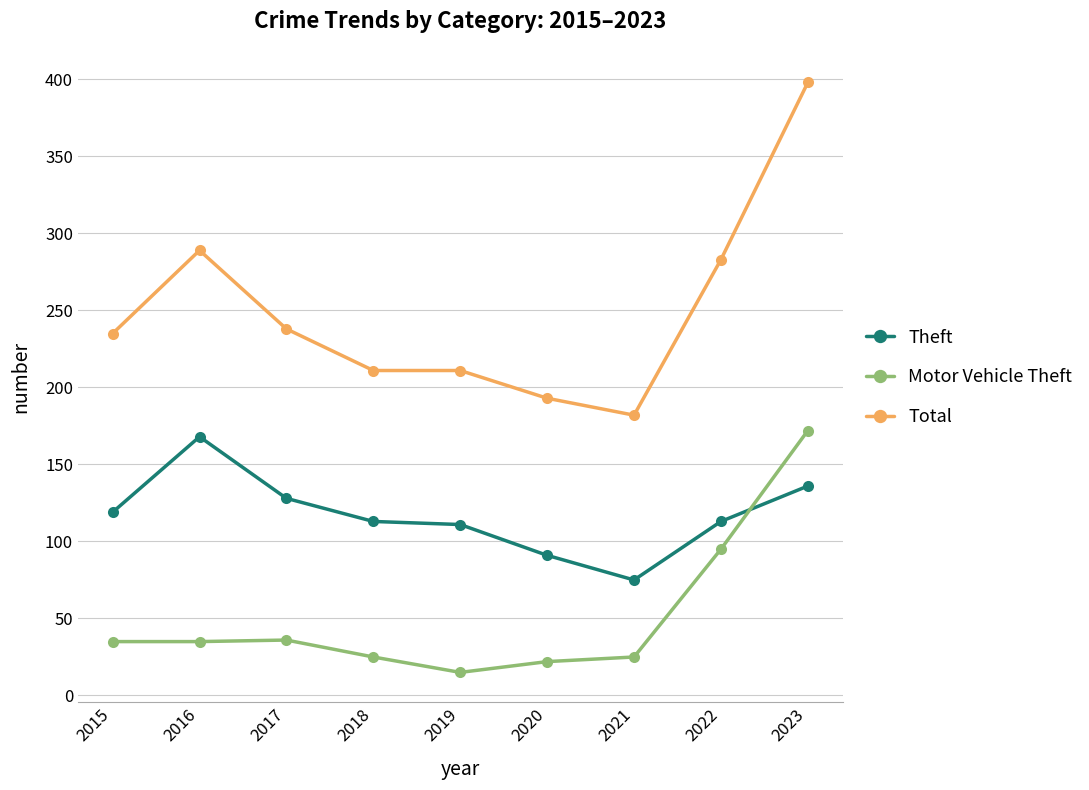

List the series in order of their overall mean, lowest first.

Motor Vehicle Theft, Theft, Total